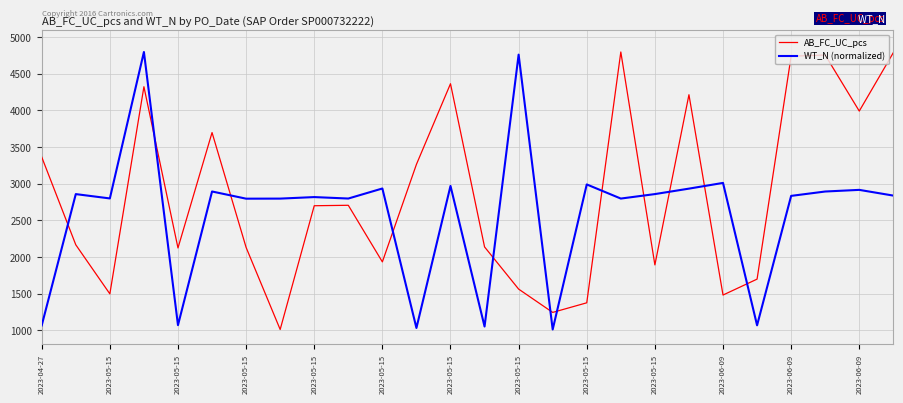

List the series in order of their overall mean, lowest first.

WT_N (normalized), AB_FC_UC_pcs